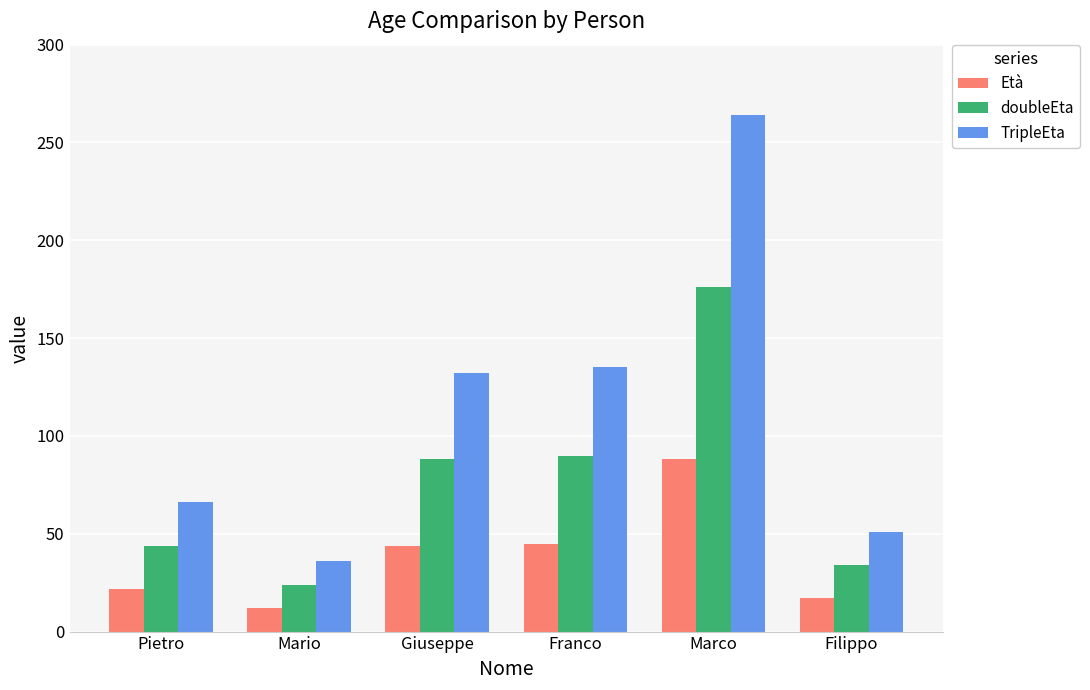

Read the Età value at Franco, to the nearest 5.

45